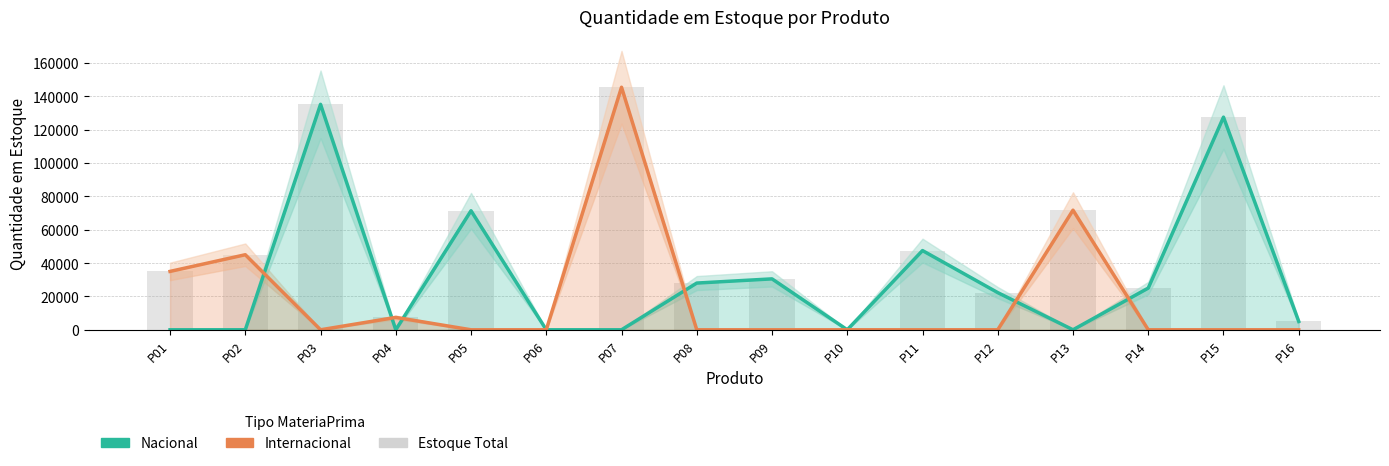

At P06, list the series in order from largest to smallest.

Nacional, Internacional, Estoque Total